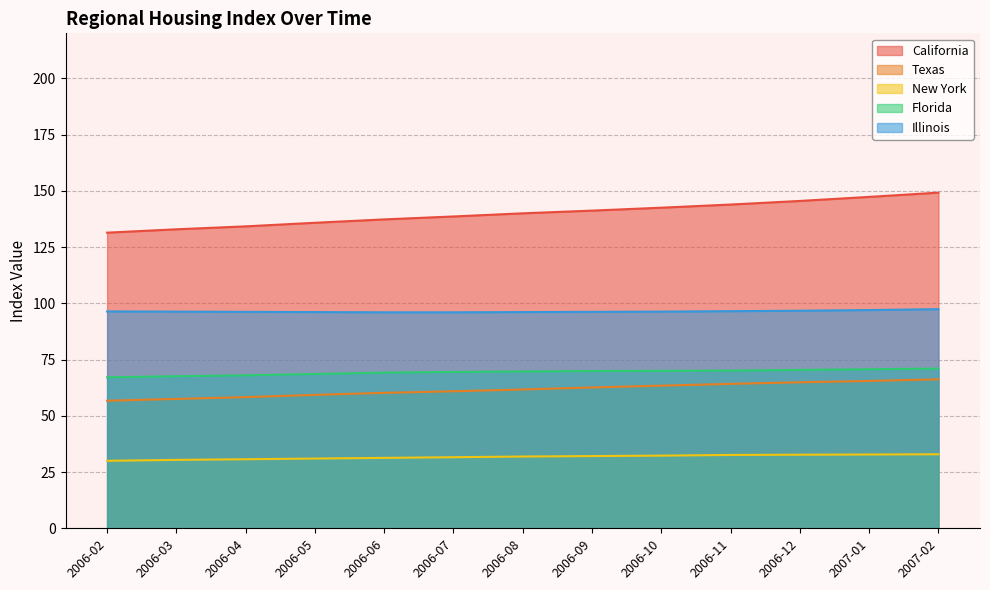

Which series has the widest spread of values?

California